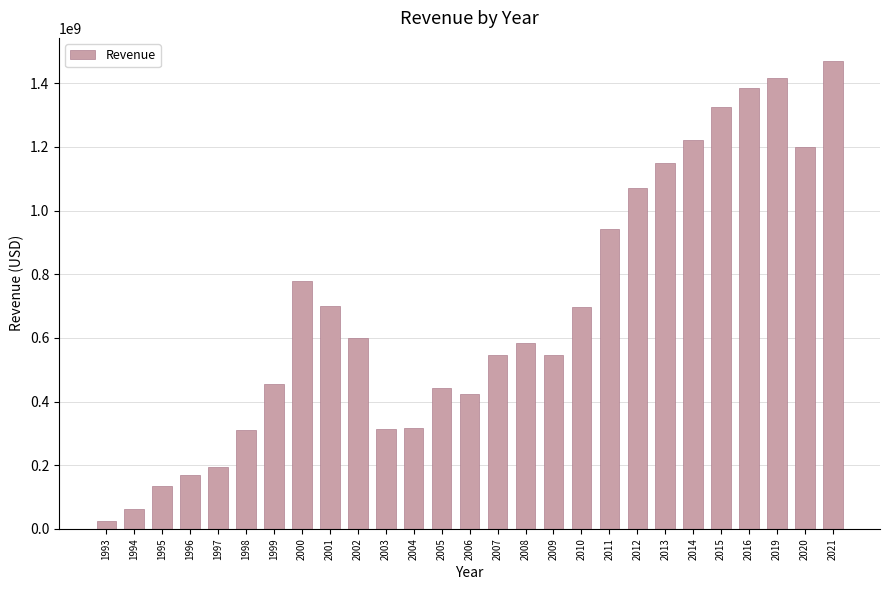

Between 1997 and 2011, which is larger?

2011